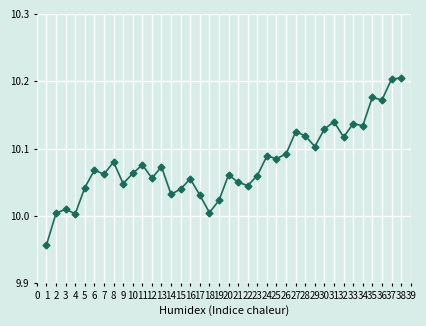

Between 12 and 26, which is larger?

26